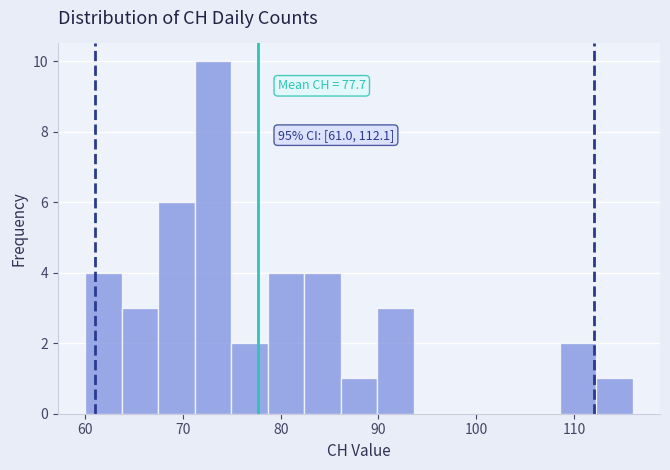

Around what value on the x-axis is the tallest bar? Give the approximate position of its centre, as read against the axis.

73